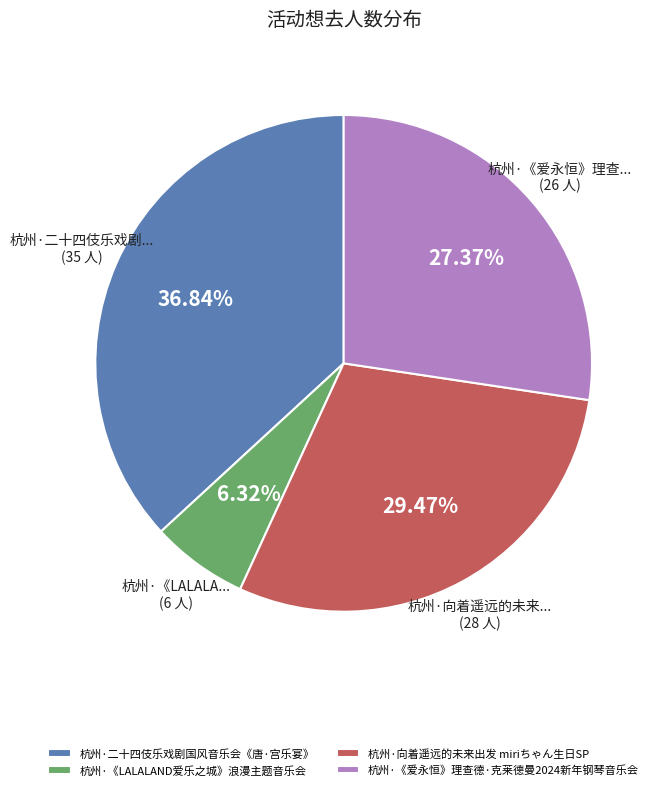

Is there any slice that represents more than half of the pie?

No